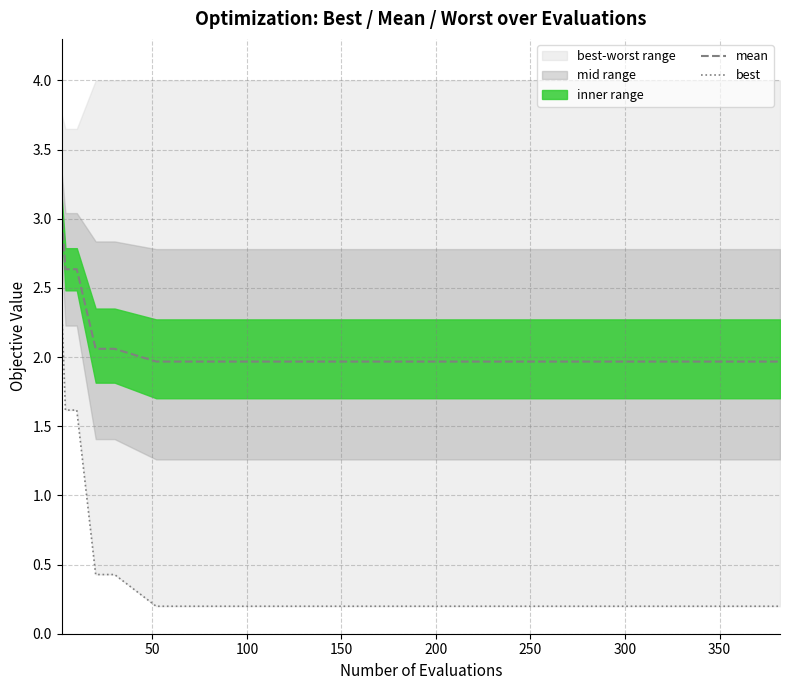

True or false: best has more than 2 points higher than both neighbors.

False